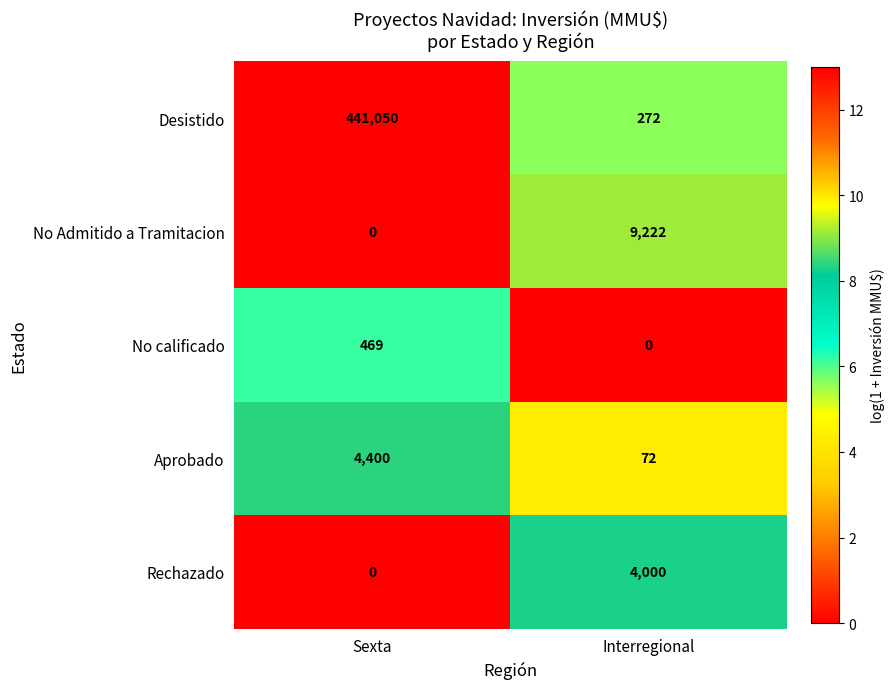

At how many categories does at least one series exceed 2?

2